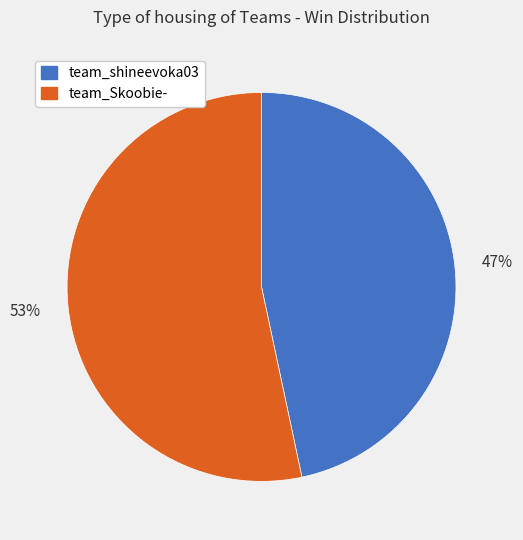

Is it true that team_Skoobie- is 53% of the pie?

True